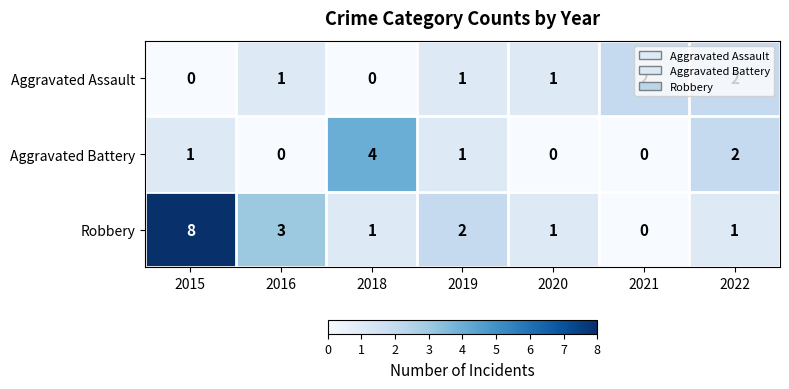

What is the difference between the maximum and minimum values in the Aggravated Battery series?

4